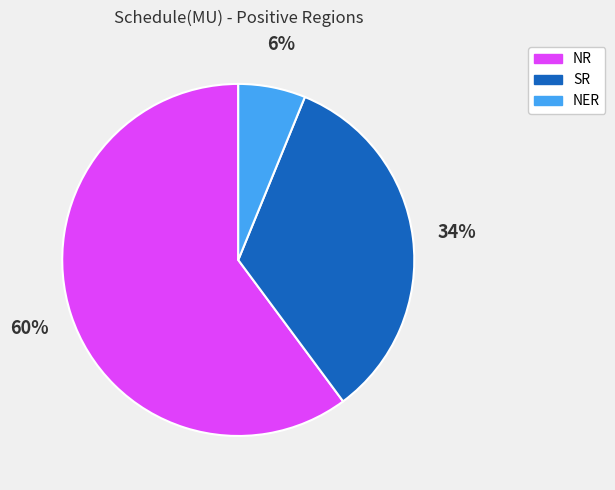

Is there any slice that represents more than half of the pie?

Yes